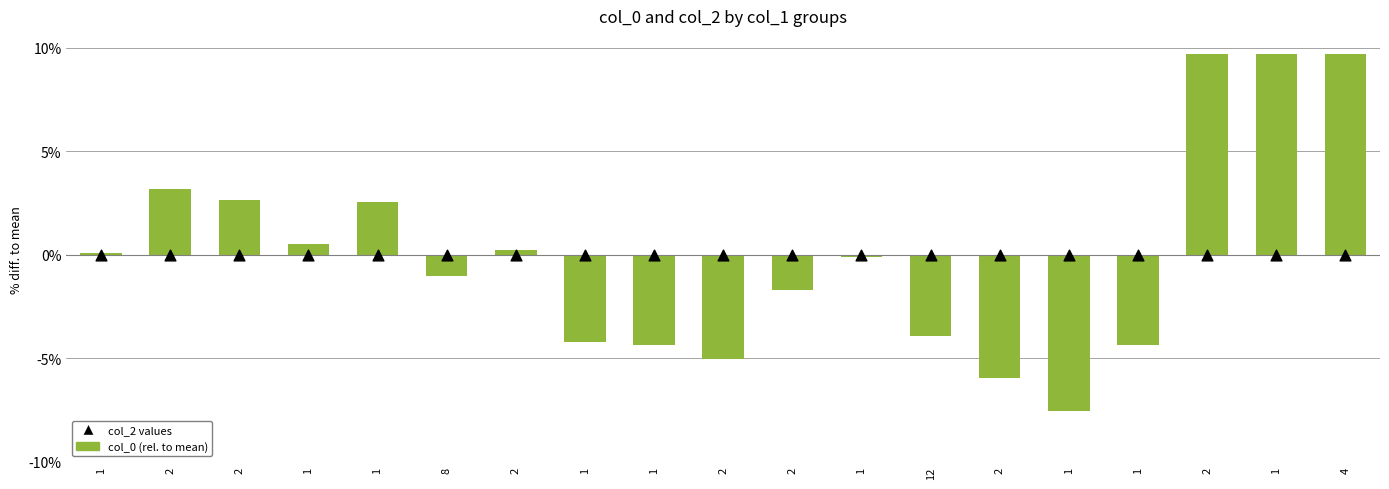

Which series has the widest spread of Y values?

col_0 (rel. to mean)